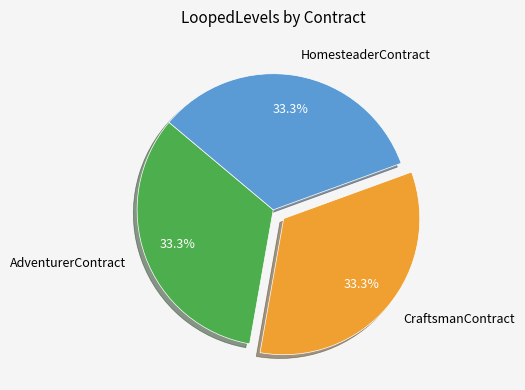

Is there any slice that represents more than half of the pie?

No